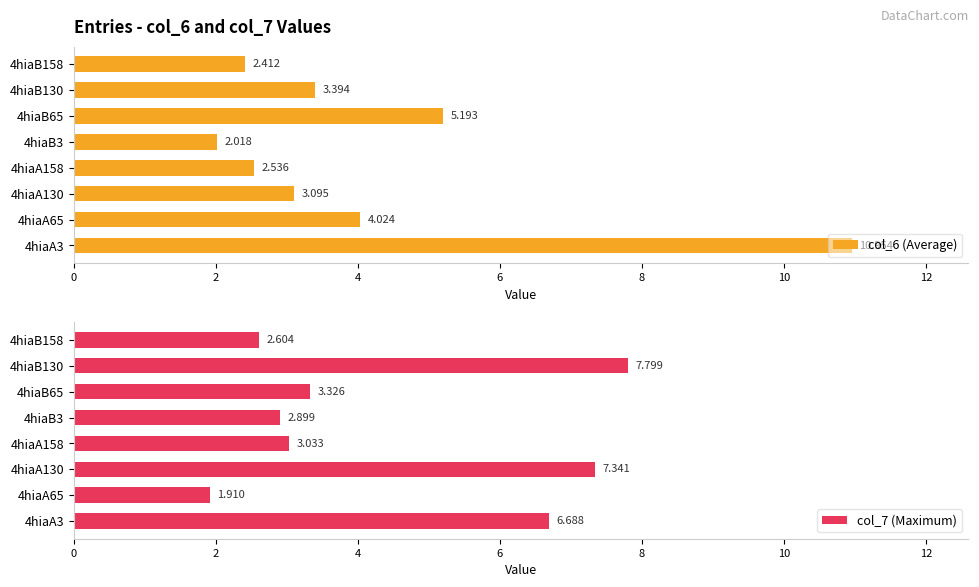

The col_6 (Average) series shows 1.4 at 4hiaB3. True or false?

False